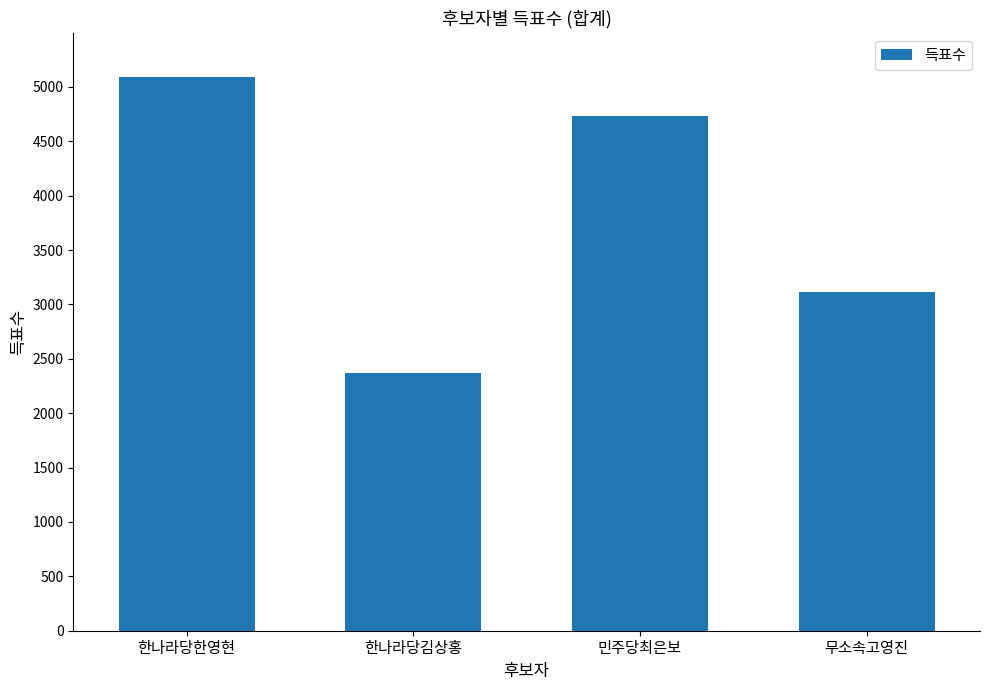

The value at 무소속고영진 is 1422. True or false?

False